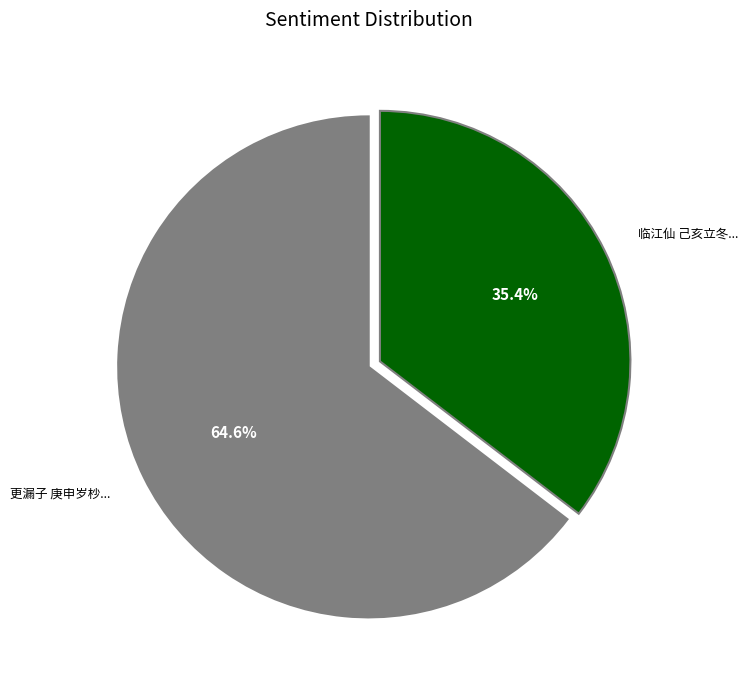

Combined, what portion of the pie is 临江仙 己亥立冬前五日金平斋园中看作菊，高各八九尺，平生所未见也 and 更漏子 庚申岁杪，密雪经旬，中庭积厚四五尺，平生所未见也?

100.0%